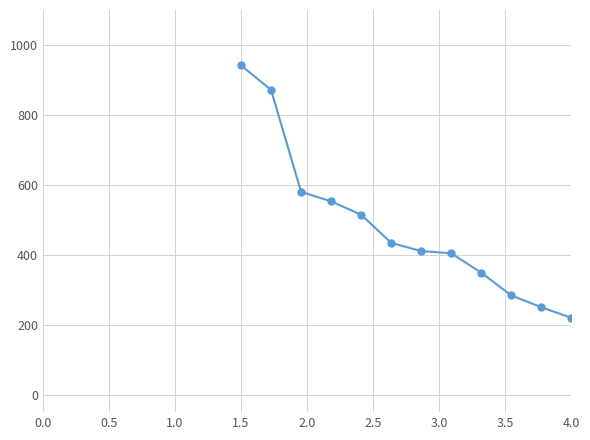

What is the value of the 3rd point from the left?

580.1